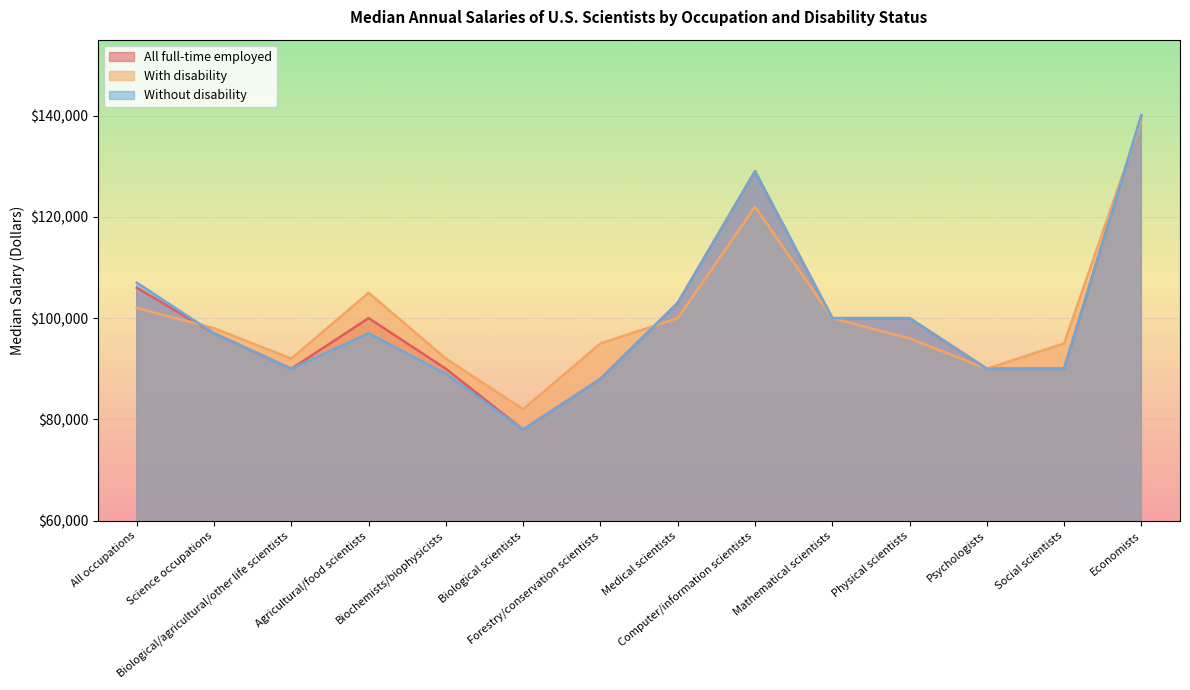

Count the number of data series in this chart.

3